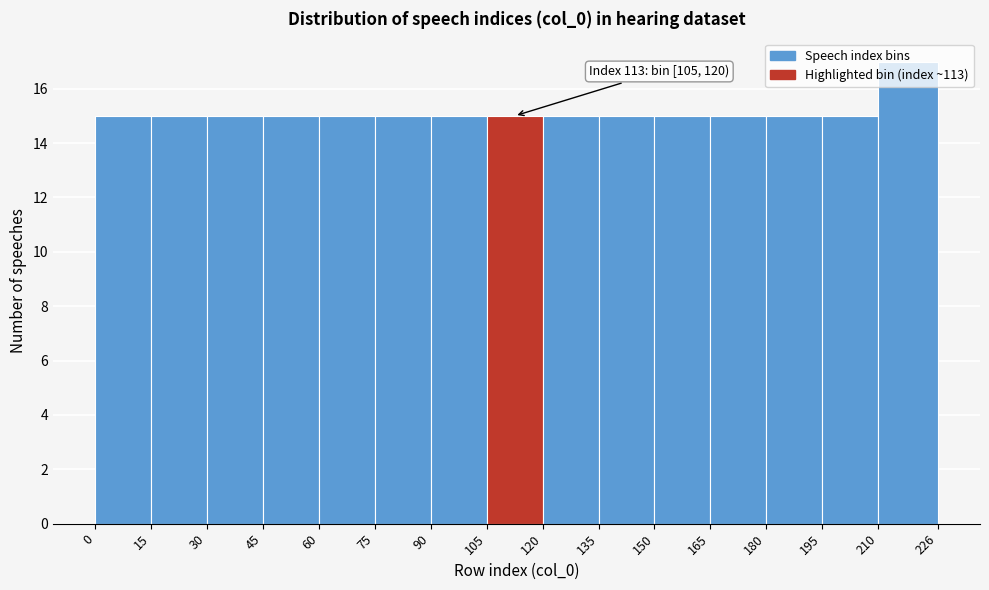

Which range on the x-axis has the tallest bar?

210 to 226